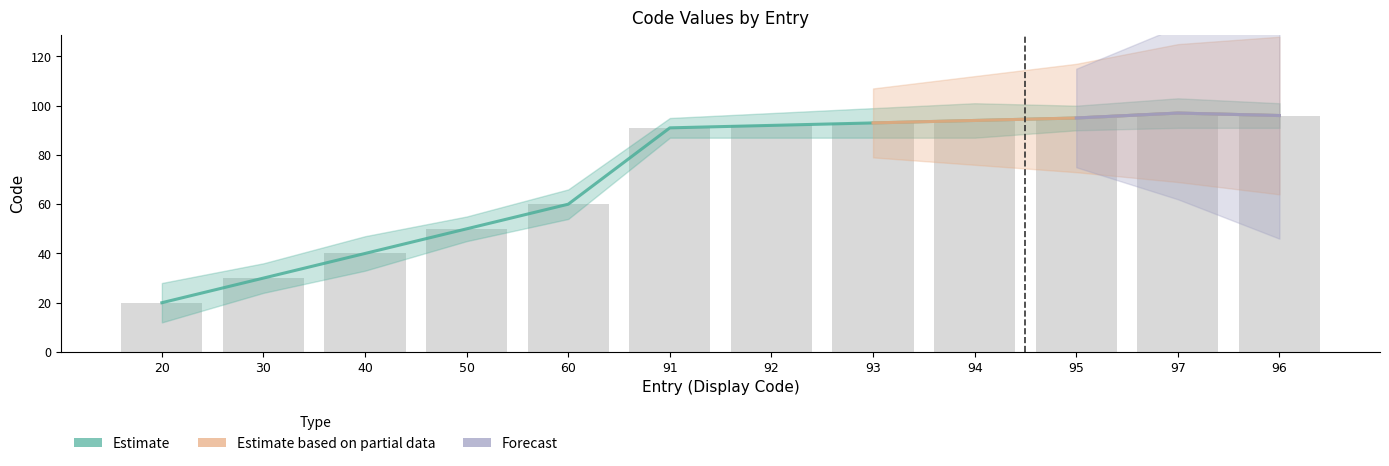

Reading left to right, what are all the values shown in this chart?

20=20	30=30	40=40	50=50	60=60	91=91	92=92	93=93	94=94	95=95	97=97	96=96